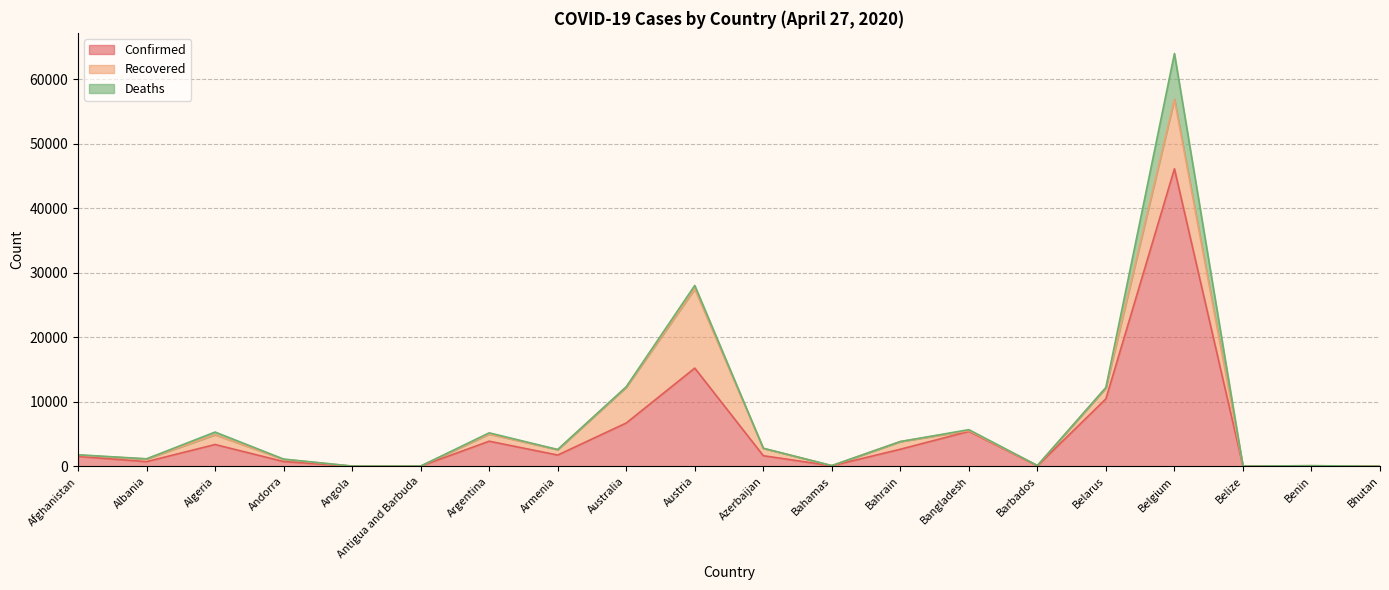

What is the label of the 7th point from the left?

Argentina